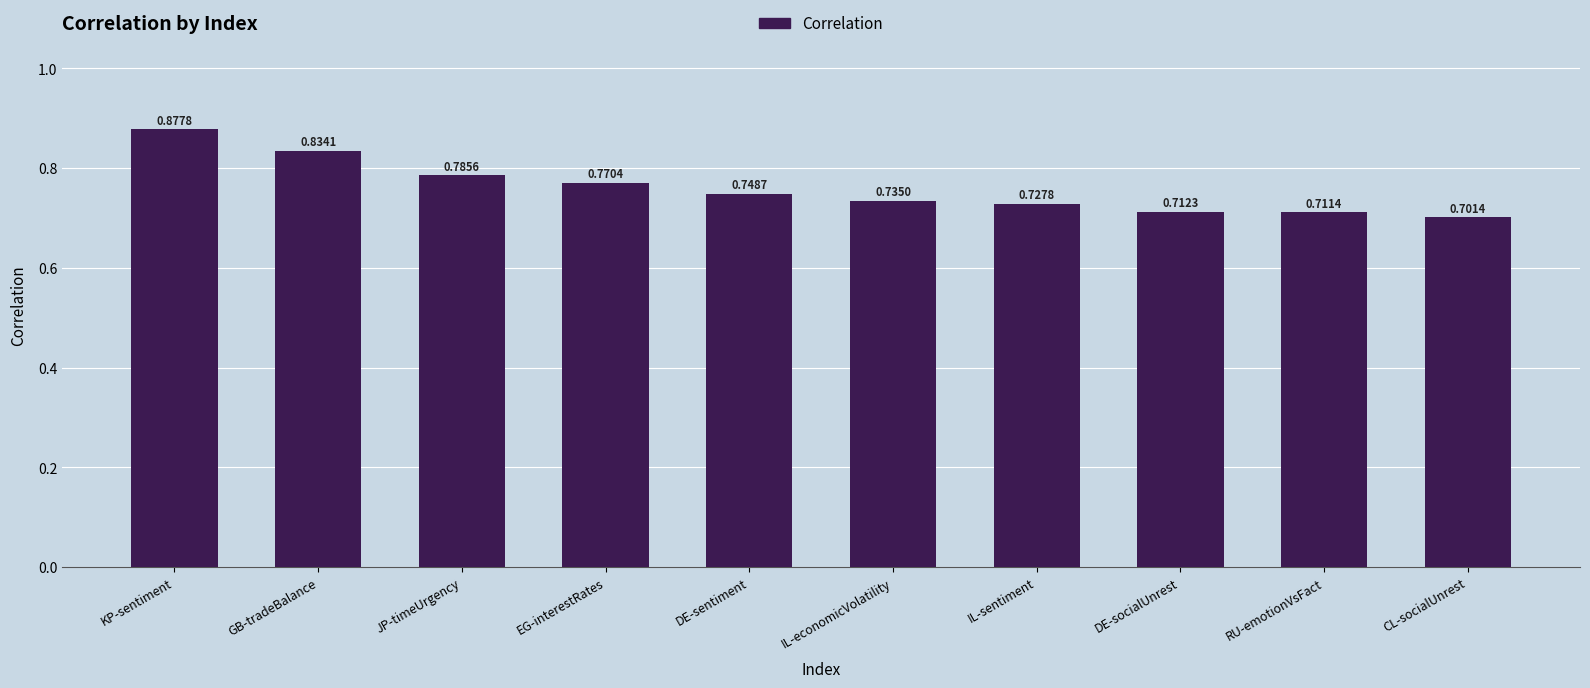

How many bars are there in total?

10